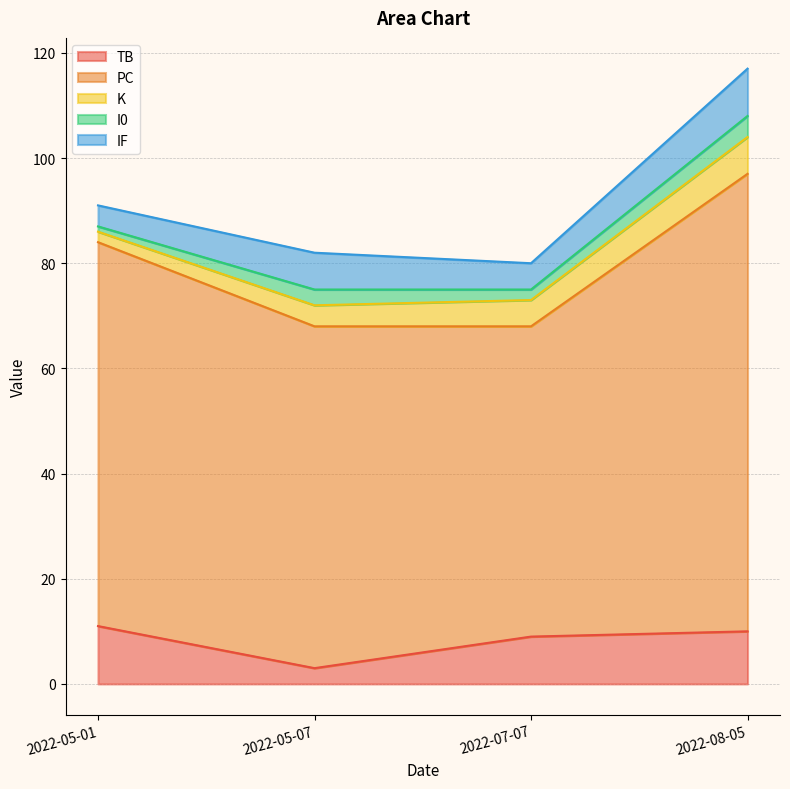

True or false: K has a value of 6 at 2022-05-07.

False